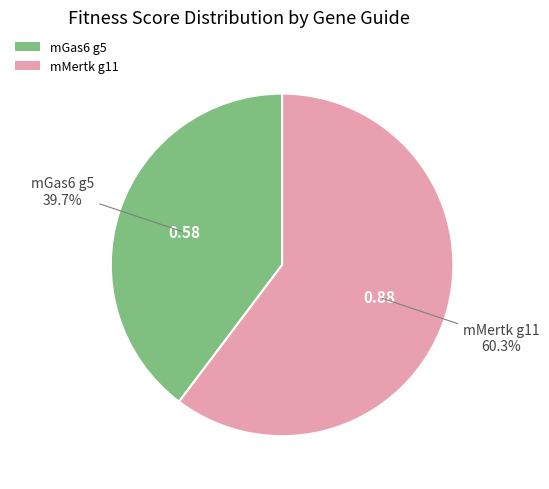

To the nearest percent, what is the difference between the largest and smallest slice percentages?

21%